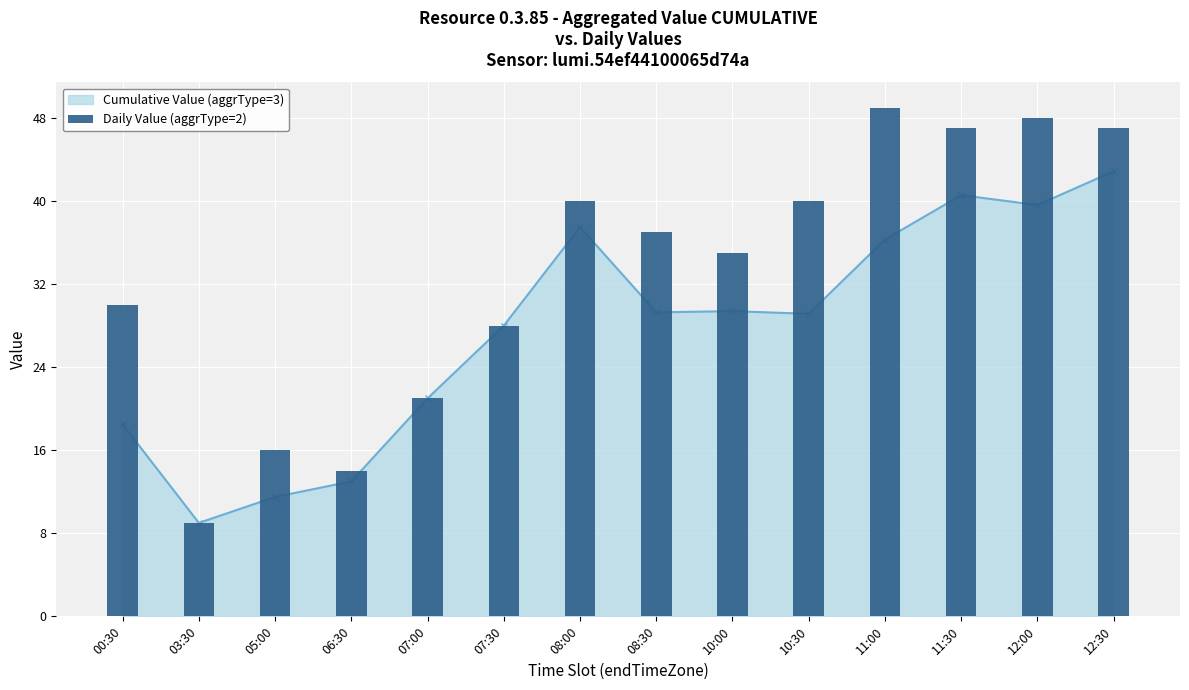

True or false: the data shows 47 at 12:30.

True